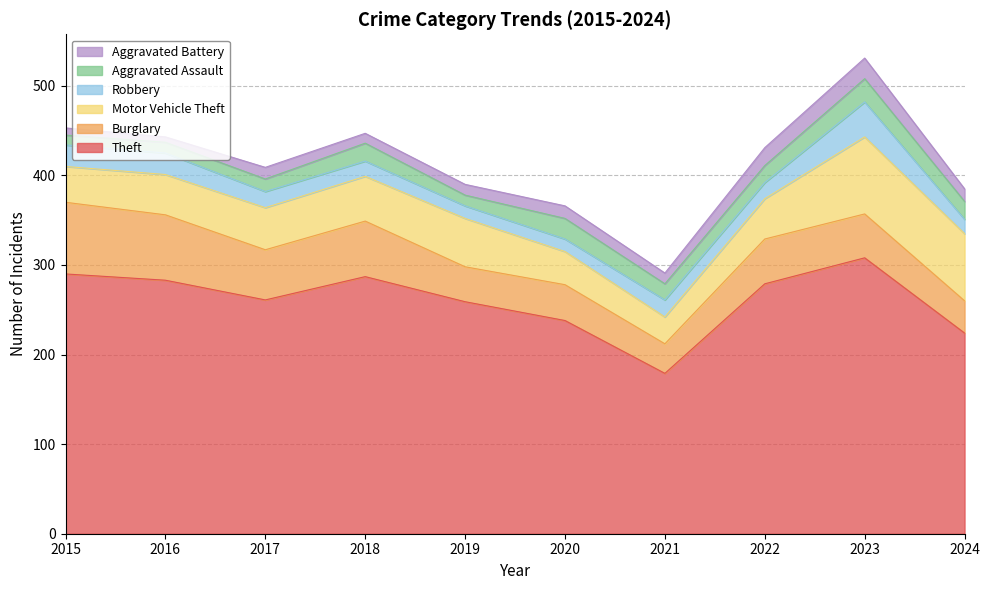

Is it true that Aggravated Battery equals 3 at 2017?

False